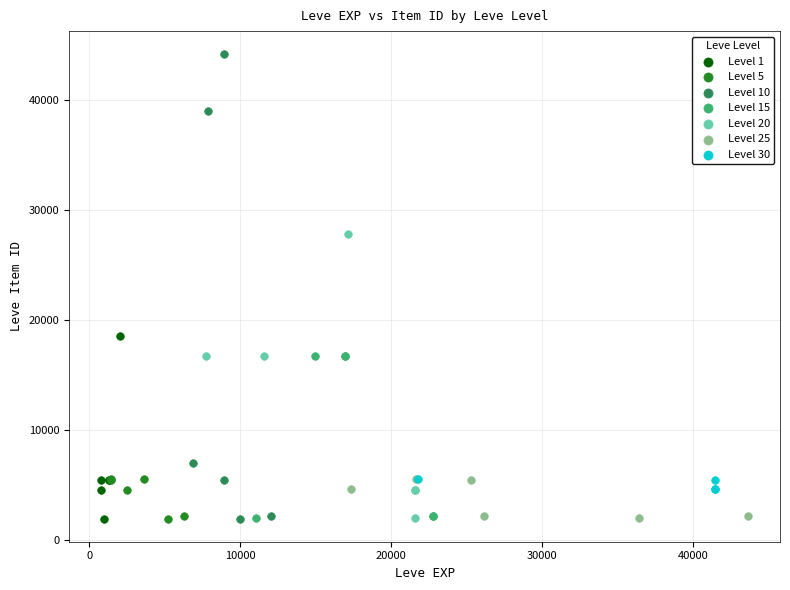

Which series reaches the maximum Y coordinate?

Level 10